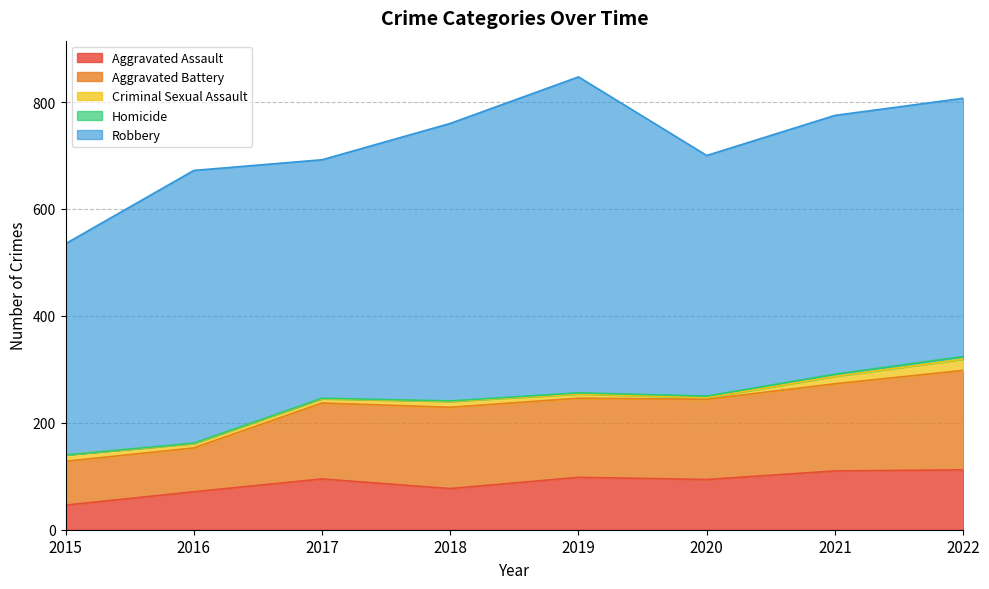

What is the total value across all series at 2015?

535